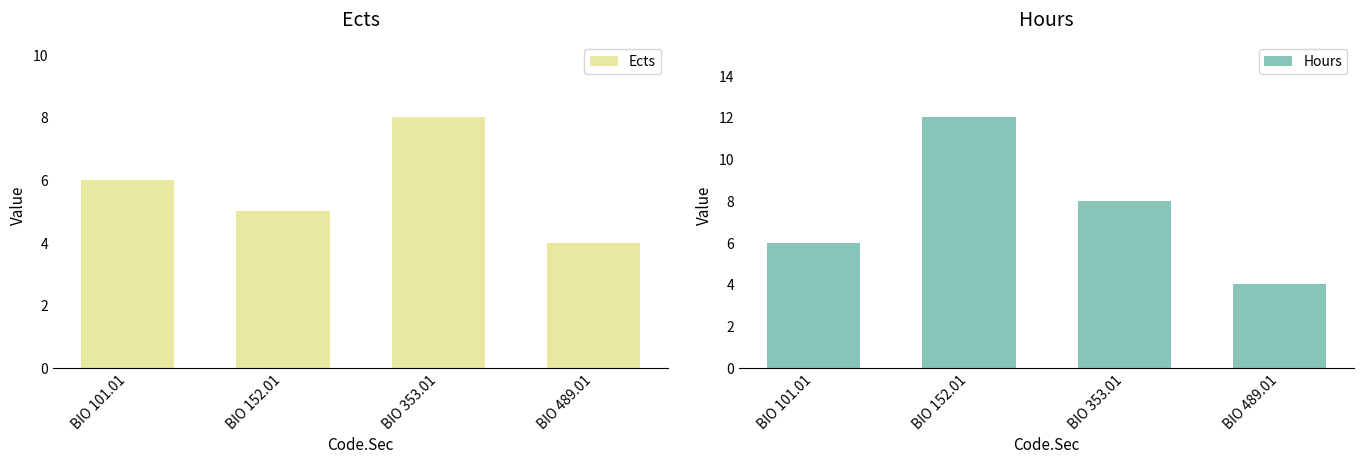

Reading left to right, what are all the values shown in this chart?

Ects: 6	5	8	4
Hours: 6	12	8	4